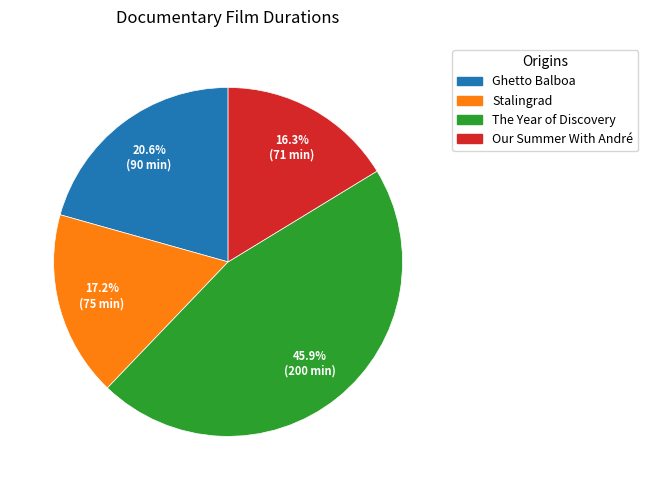

Which has a higher value, Stalingrad or The Year of Discovery?

The Year of Discovery